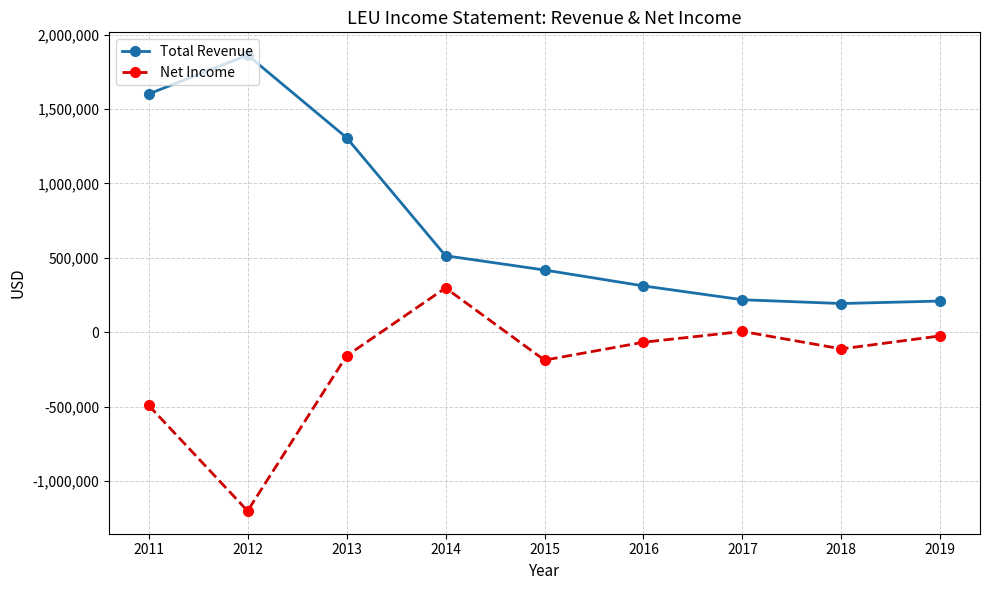

Rank the series by their average value, from highest to lowest.

Total Revenue, Net Income